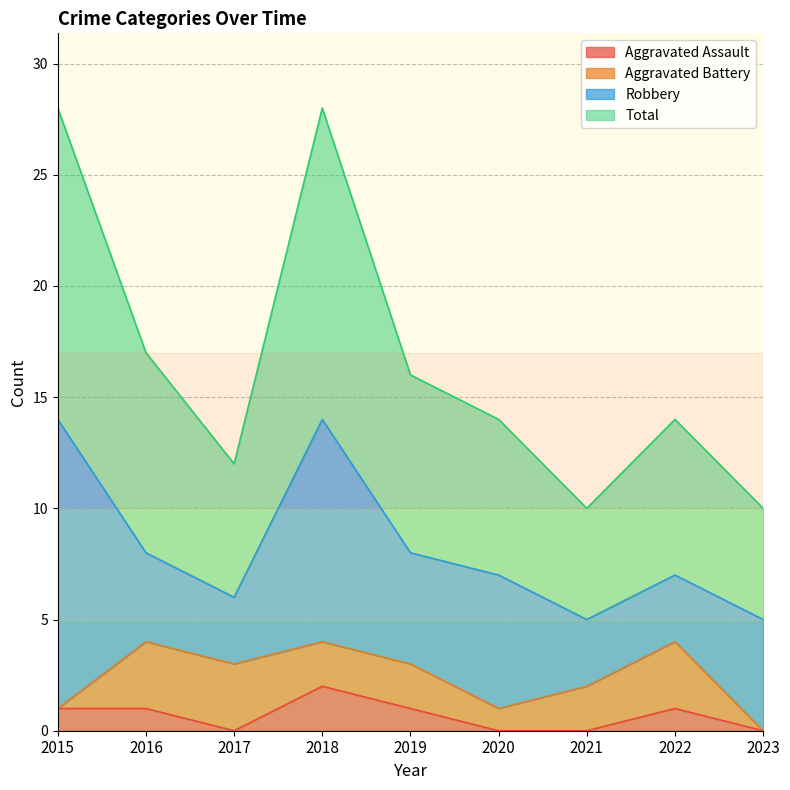

At which category does the chart reach its peak across all series?

2015